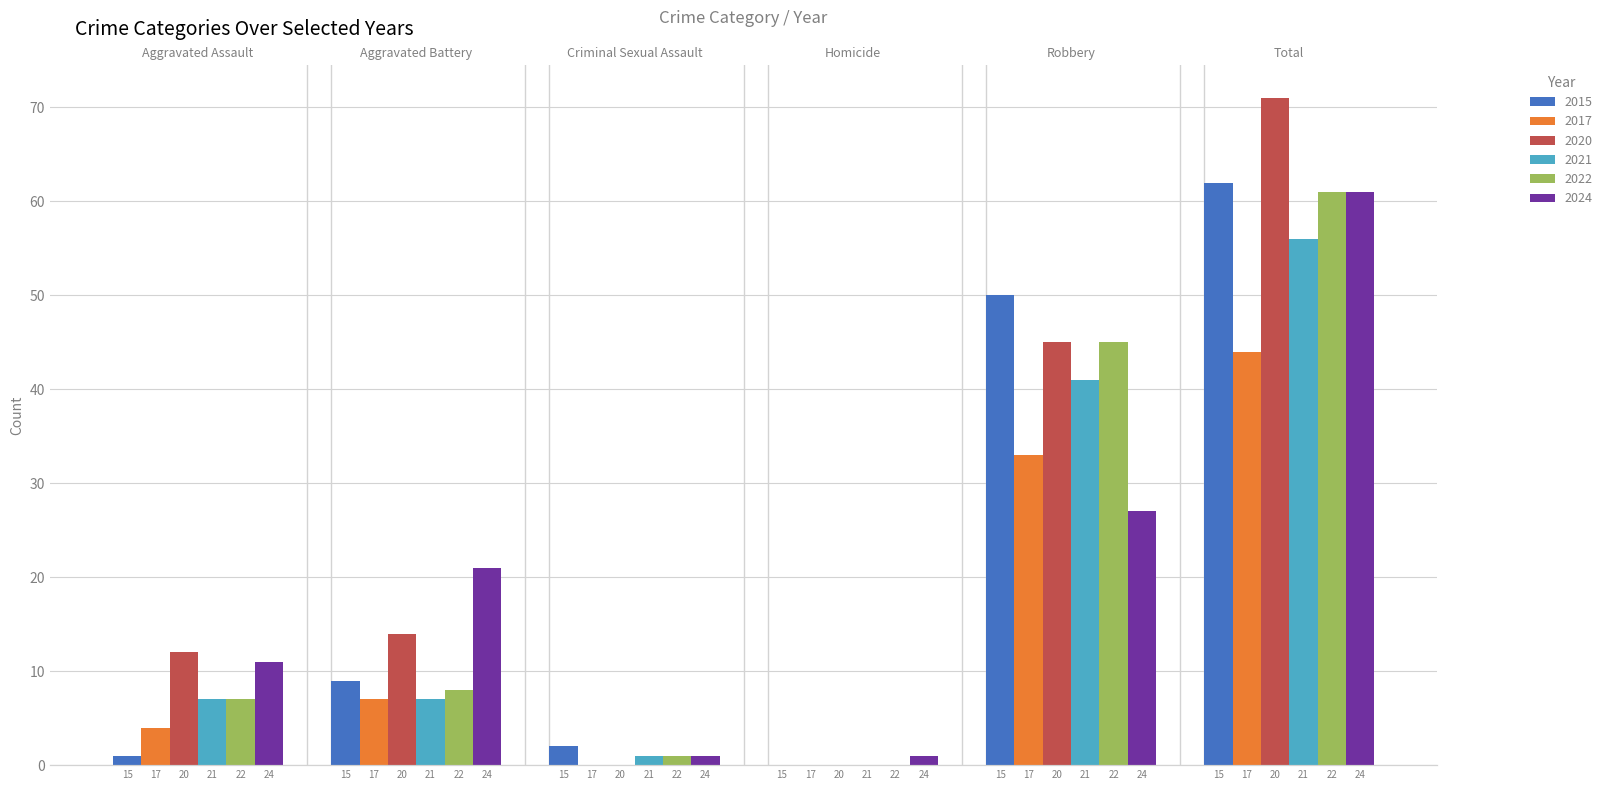

Reading left to right, list all the values displayed in this chart.

2015: 1	9	2	0	50	62
2017: 4	7	0	0	33	44
2020: 12	14	0	0	45	71
2021: 7	7	1	0	41	56
2022: 7	8	1	0	45	61
2024: 11	21	1	1	27	61